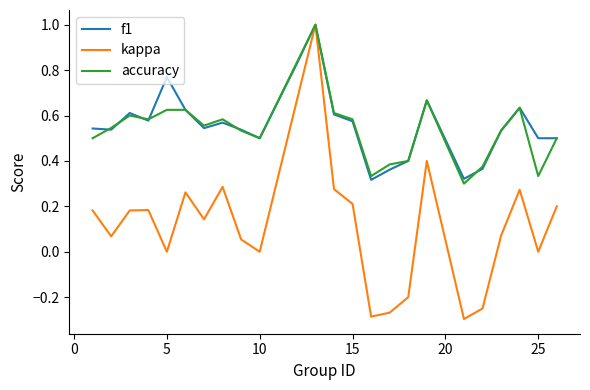

Count the f1 values in the range 0 to 1.

24